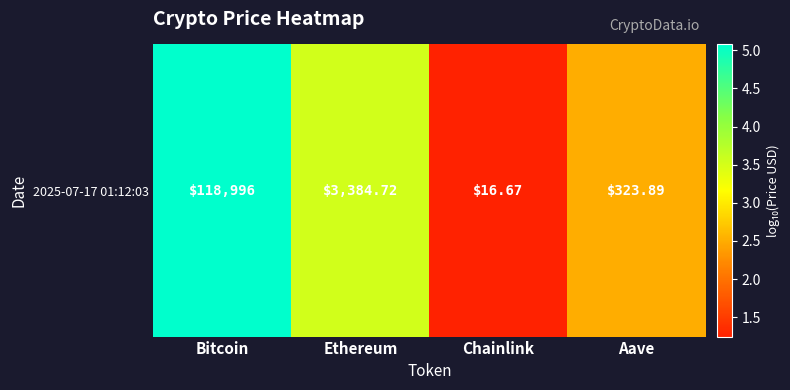

At which label is the value closest to 3?

Aave